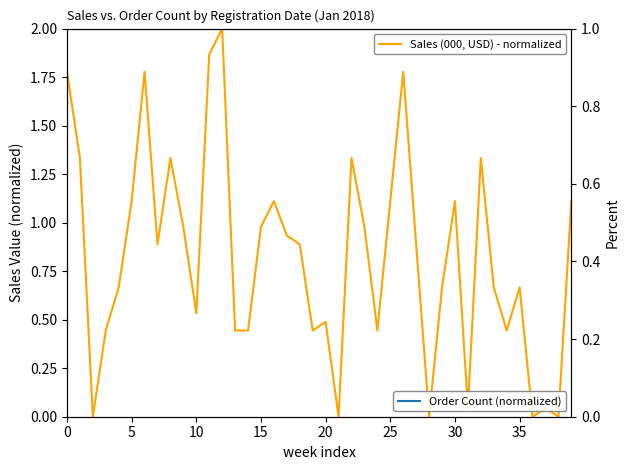

What is the average value of the Sales (000, USD) - normalized series?

0.8